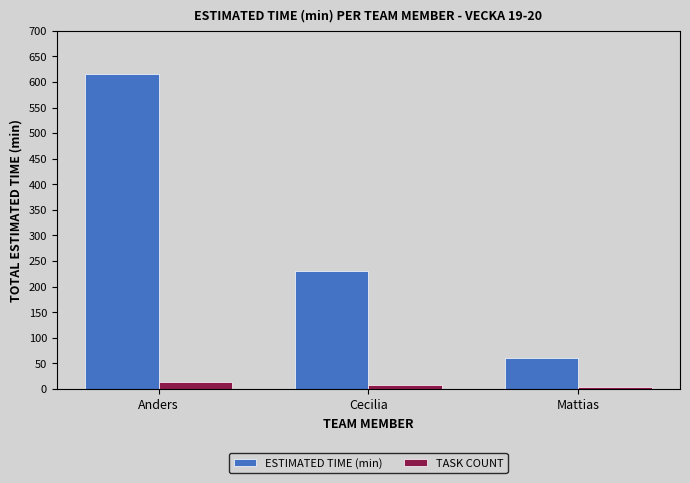

The TASK COUNT series shows 3 at Mattias. True or false?

True